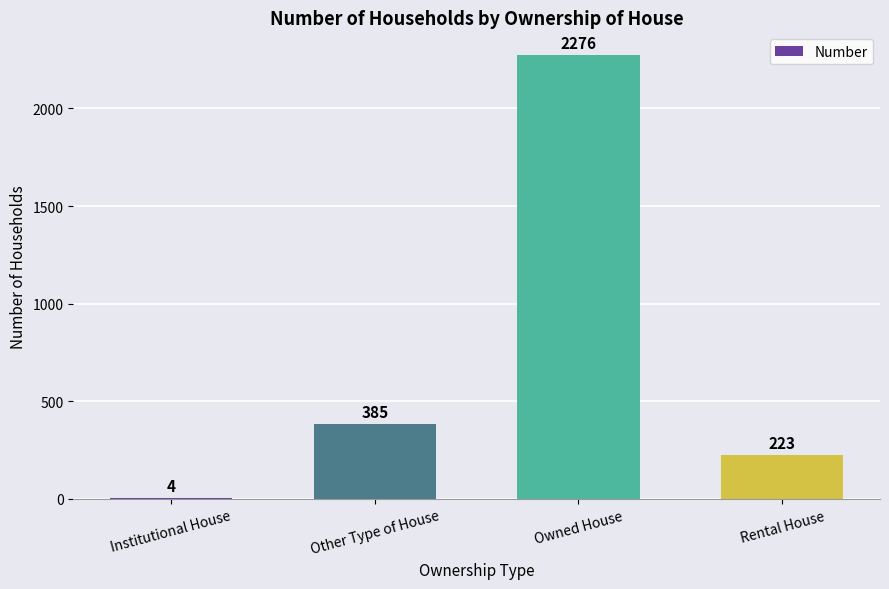

What is the sum of the values at Owned House and Other Type of House?

2661